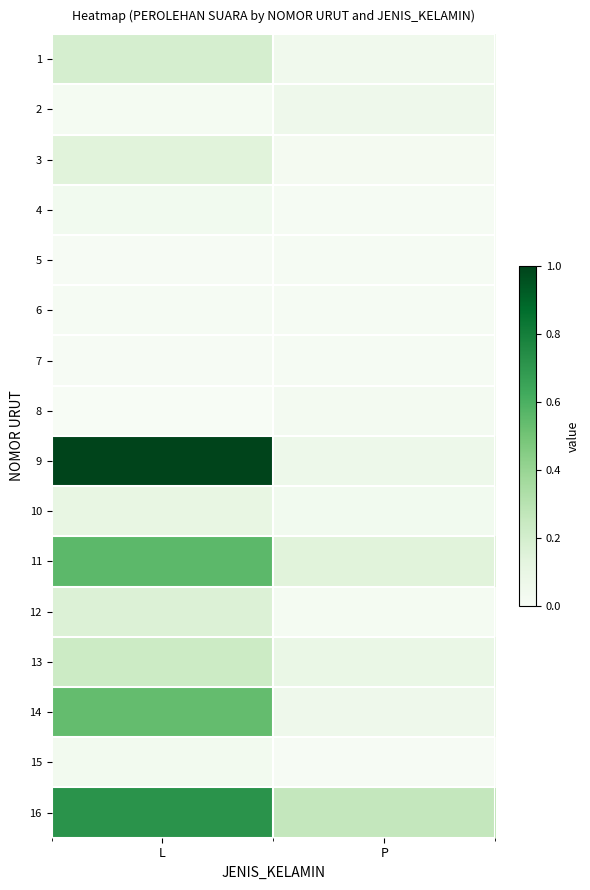

Between L and P, which is larger?

L